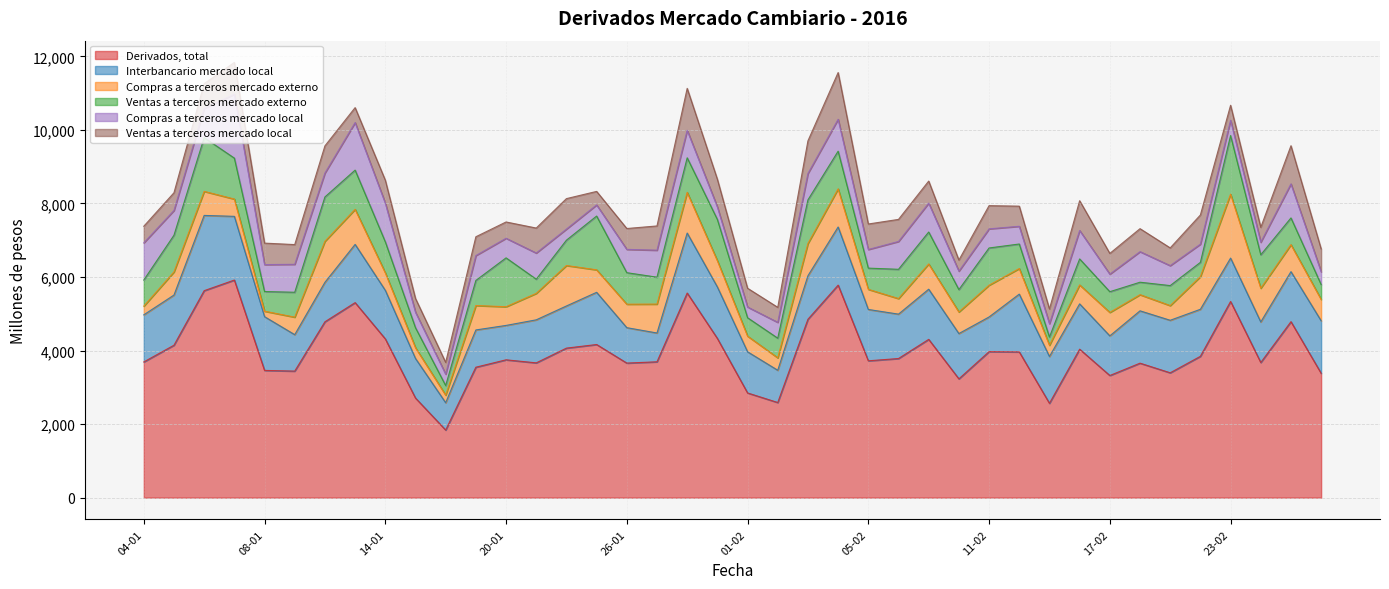

What are all the series names shown in the legend?

Derivados, total, Interbancario mercado local, Compras a terceros mercado externo, Ventas a terceros mercado externo, Compras a terceros mercado local, Ventas a terceros mercado local